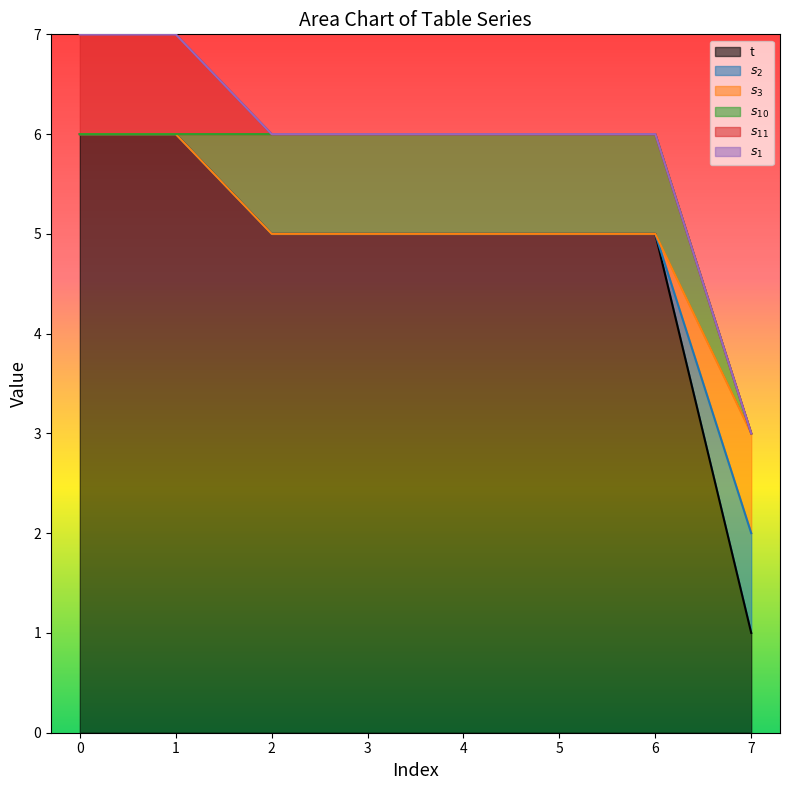

What is the spread (max minus min) of values at 1?

6